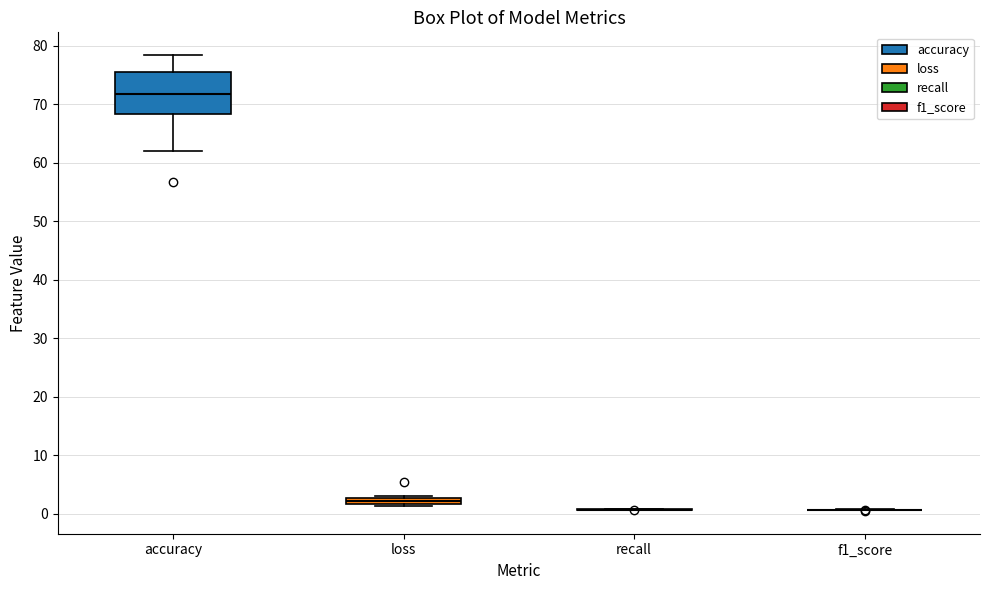

Which box is the tallest, from its lower edge to its upper edge?

accuracy